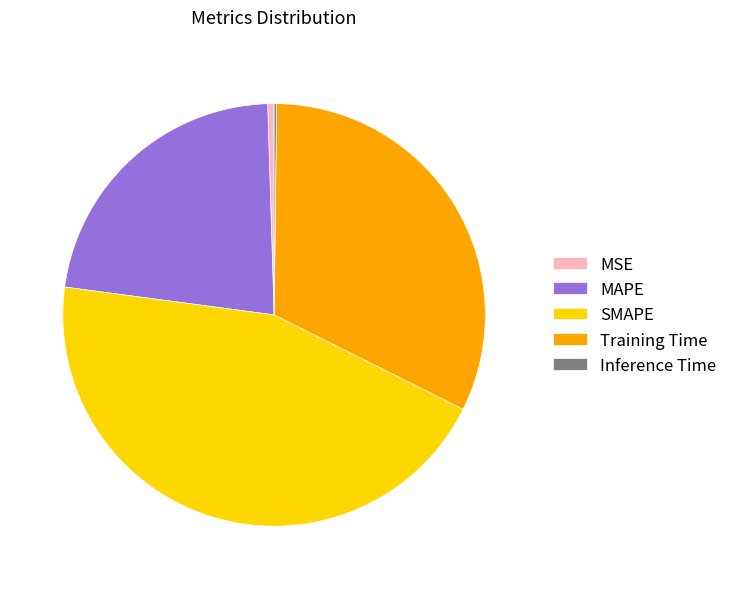

Is MAPE the majority of the pie?

No